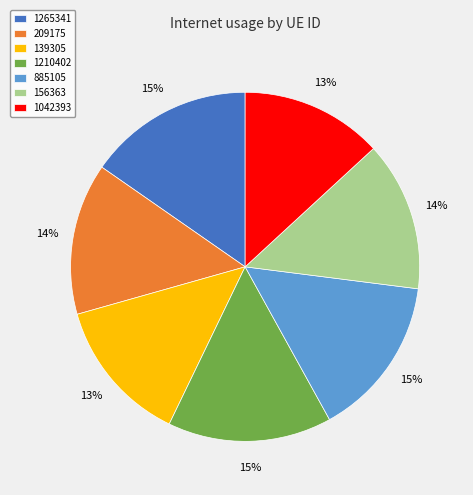

Is it true that 156363 is 4% of the pie?

False